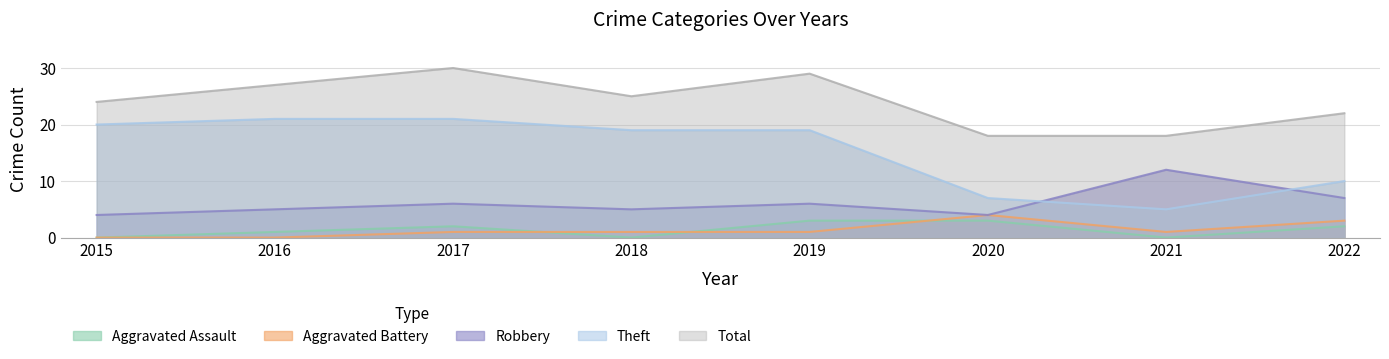

Reading left to right, extract all data points from this chart.

Aggravated Assault: 2015=0	2016=1	2017=2	2018=0	2019=3	2020=3	2021=0	2022=2
Aggravated Battery: 2015=0	2016=0	2017=1	2018=1	2019=1	2020=4	2021=1	2022=3
Robbery: 2015=4	2016=5	2017=6	2018=5	2019=6	2020=4	2021=12	2022=7
Theft: 2015=20	2016=21	2017=21	2018=19	2019=19	2020=7	2021=5	2022=10
Total: 2015=24	2016=27	2017=30	2018=25	2019=29	2020=18	2021=18	2022=22